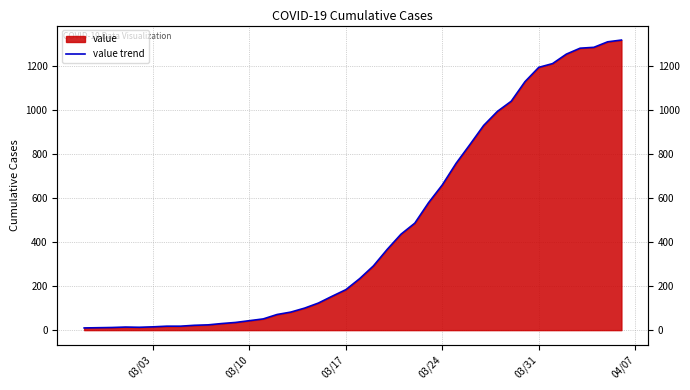

What is the difference between the maximum and minimum values?

1308